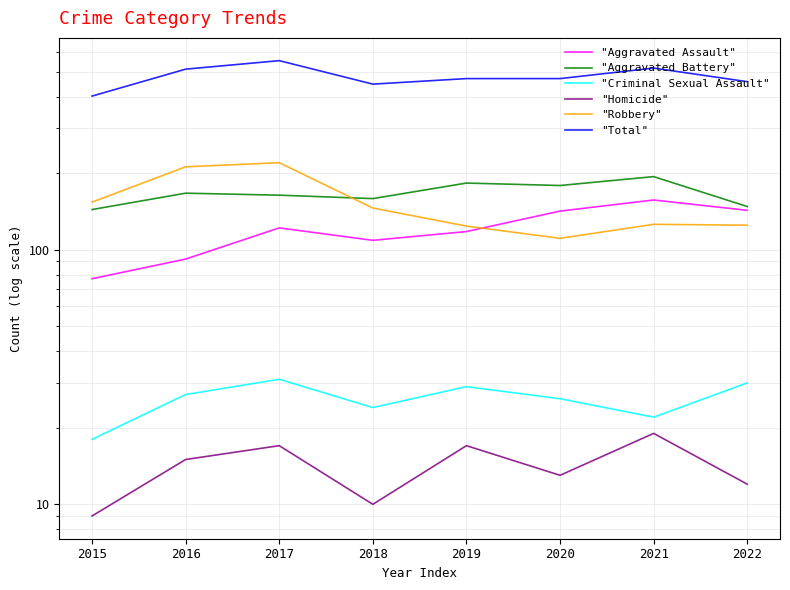

Reading left to right, what are all the values shown in this chart?

"Aggravated Assault": 77	92	122	109	118	142	157	143
"Aggravated Battery": 144	167	164	159	183	179	194	148
"Criminal Sexual Assault": 18	27	31	24	29	26	22	30
"Homicide": 9	15	17	10	17	13	19	12
"Robbery": 154	212	220	146	124	111	126	125
"Total": 402	513	554	448	471	471	518	458